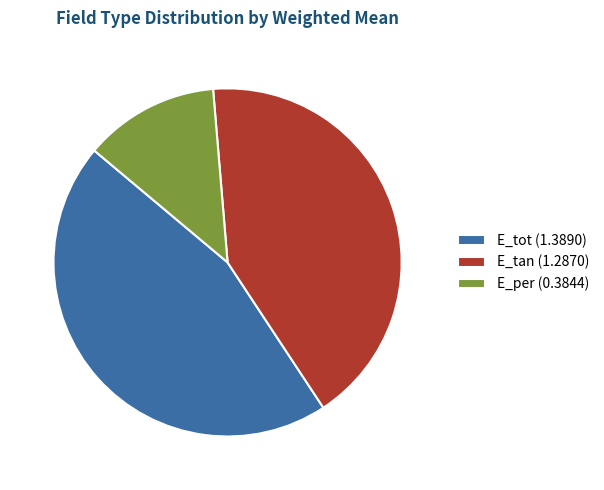

Combined, do E_per (0.3844) and E_tot (1.3890) account for over 50%?

Yes